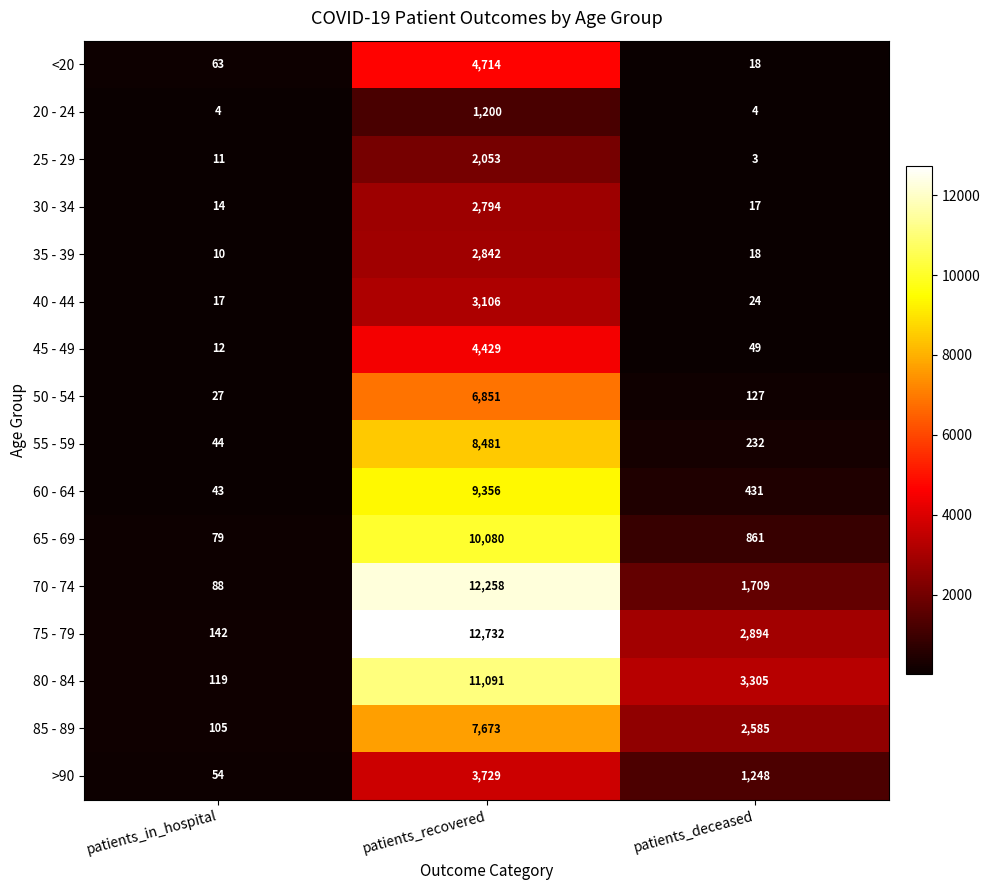

Which series has the widest spread of values?

75 - 79